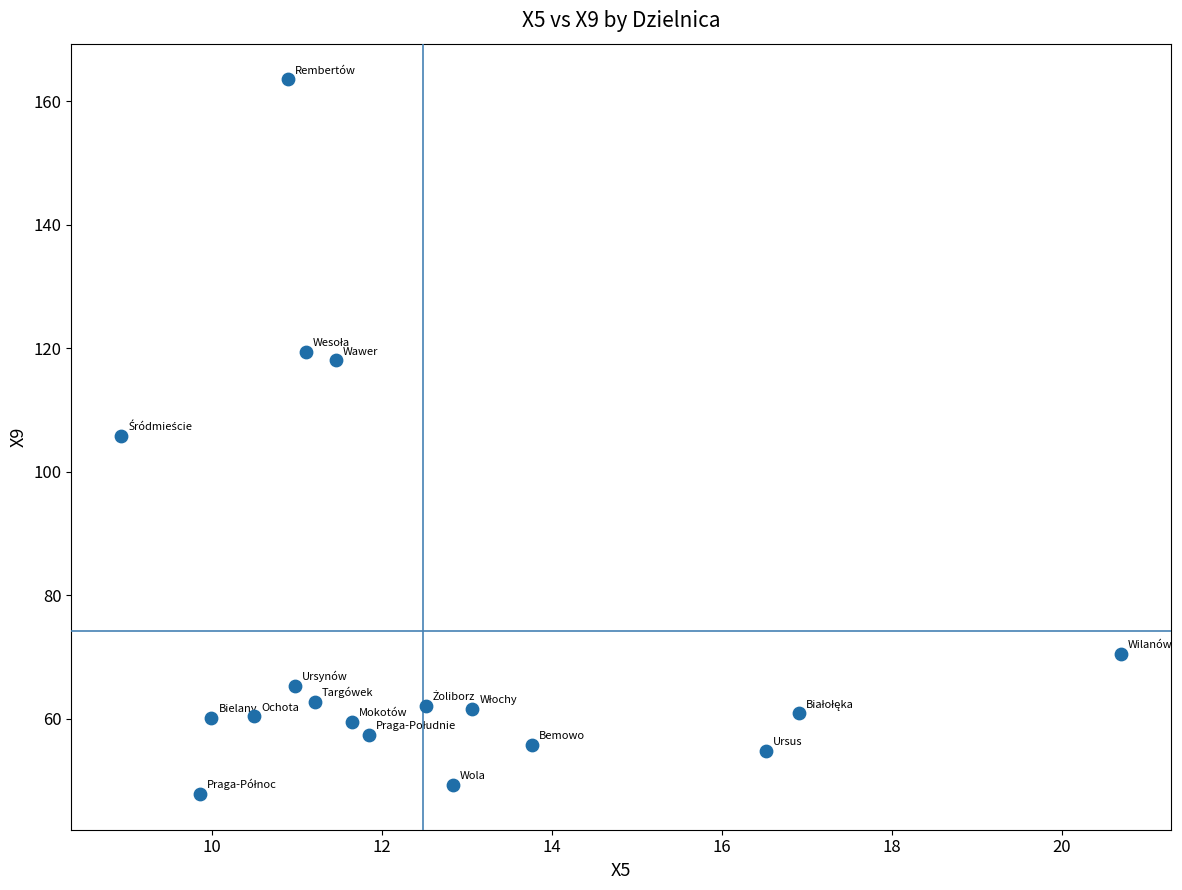

What is the range of Y values (max minus min)?

115.7